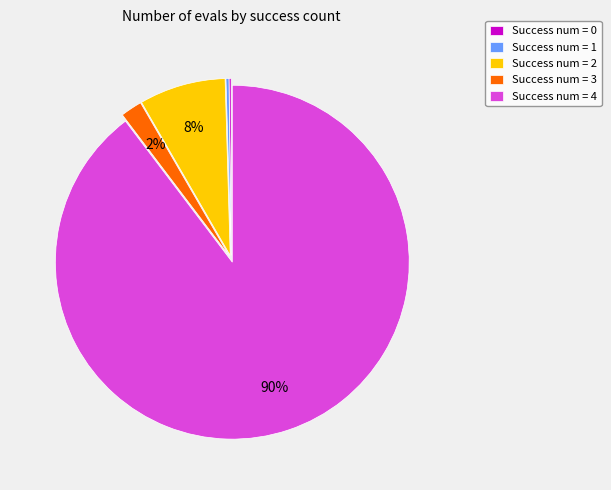

Which category accounts for the majority?

Success num = 4